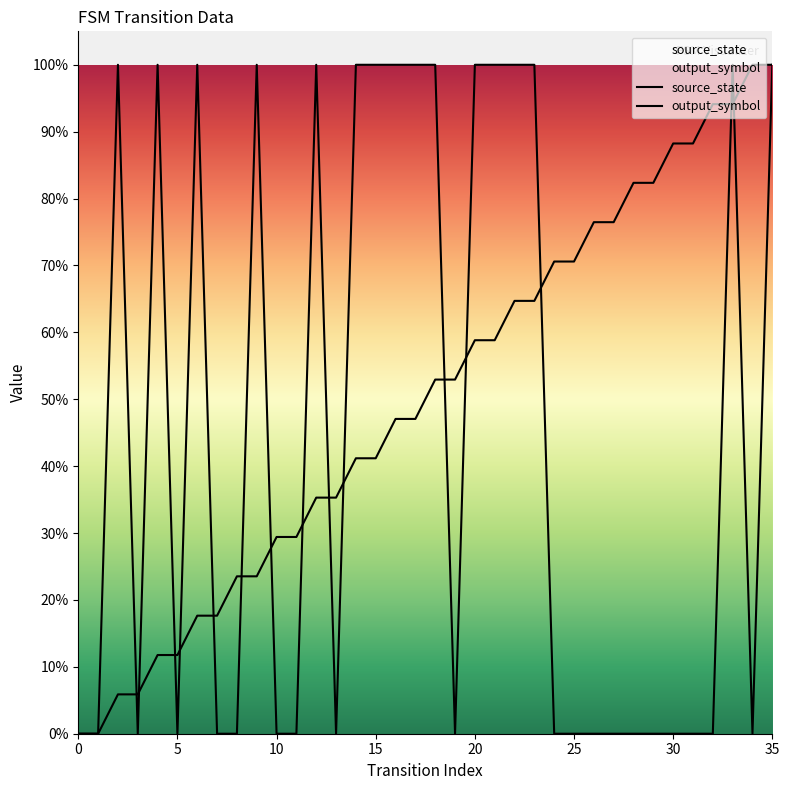

List the labels in order of output_symbol value, smallest first.

0, 1, 3, 5, 7, 8, 10, 11, 13, 19, 24, 25, 26, 27, 28, 29, 30, 31, 32, 34, 2, 4, 6, 9, 12, 14, 15, 16, 17, 18, 20, 21, 22, 23, 33, 35